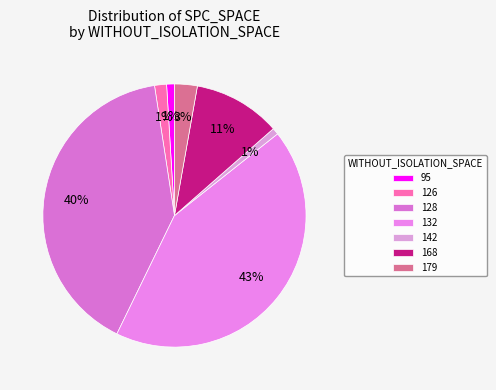

Is 126 the majority of the pie?

No